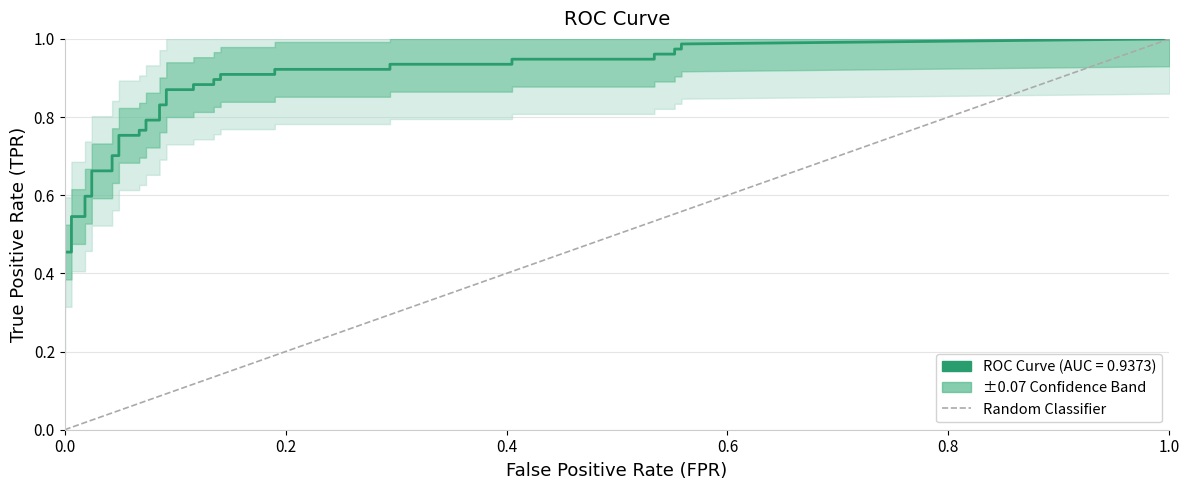

Which has a higher value, 0.0 or 1.0?

1.0